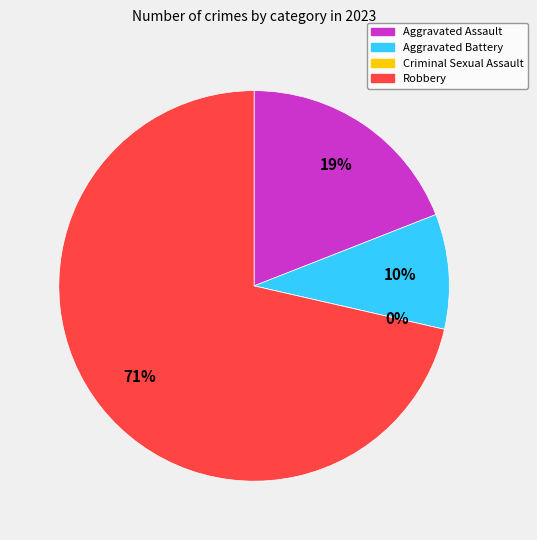

What percentage is the Aggravated Battery slice, to the nearest percent?

10%